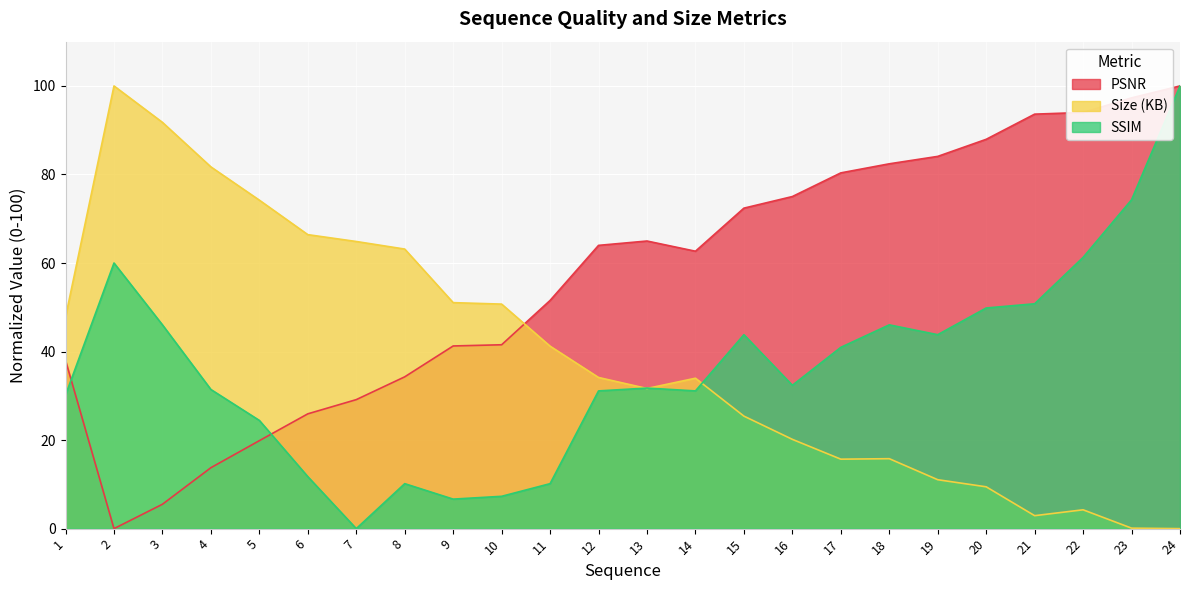

How many interior local peaks does the PSNR series have?

1